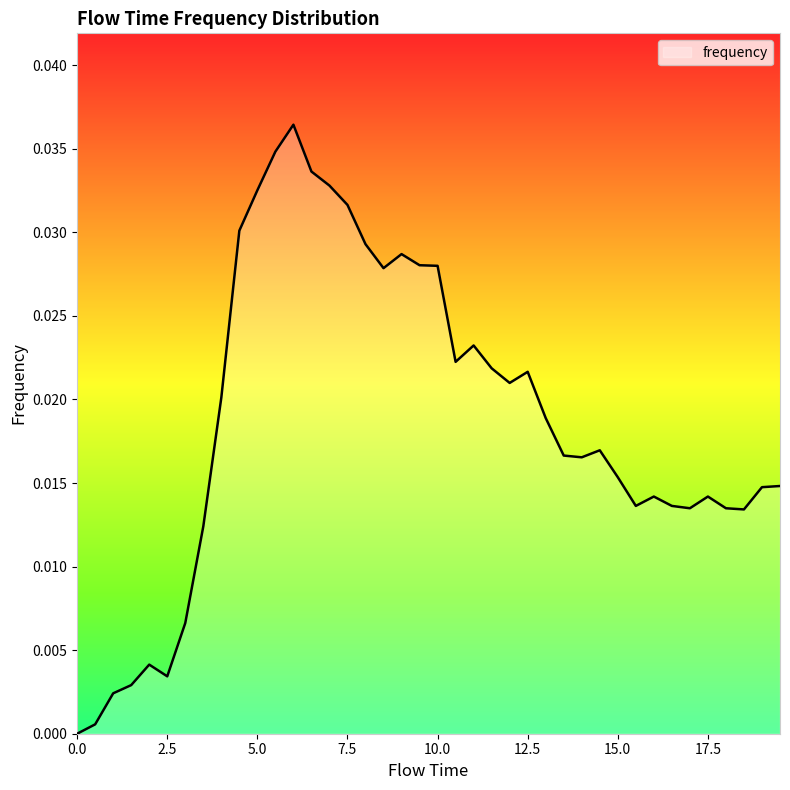

Does the chart display data point markers on the line(s)?

No